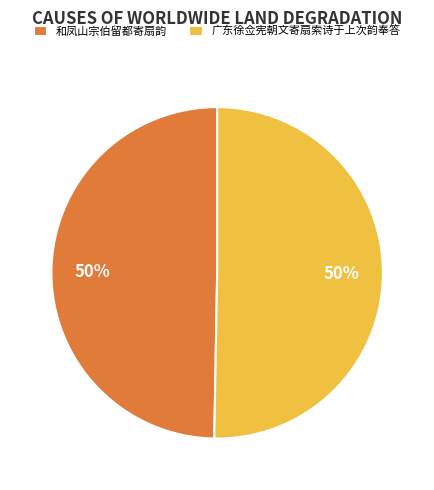

Is the sum of 和凤山宗伯留都寄扇韵 and 广东徐佥宪朝文寄扇索诗于上次韵奉答 greater than half?

Yes